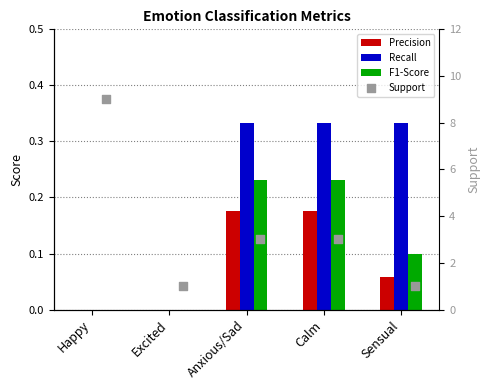

Which series has the largest Y range (max minus min)?

Support